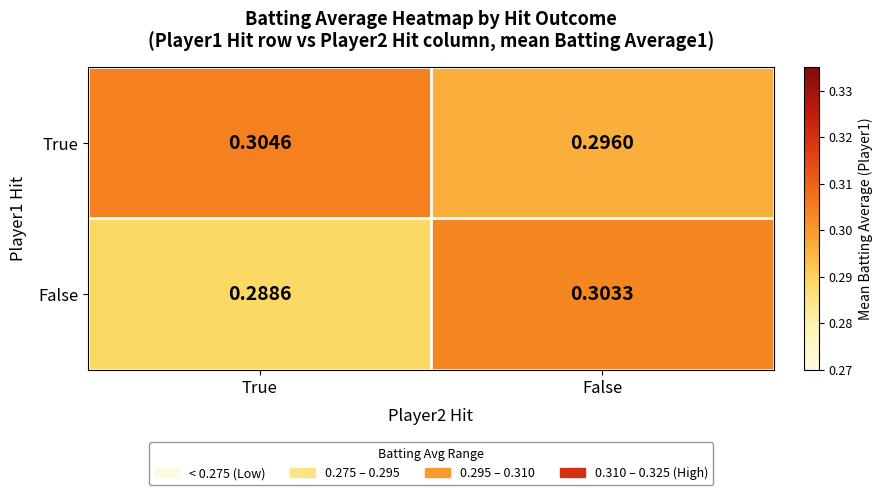

Which series has the largest total across all categories?

True